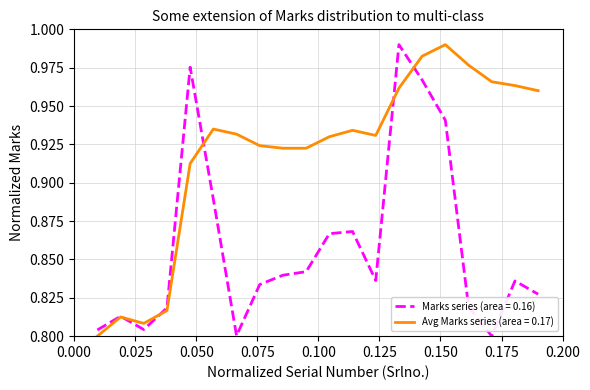

What are all the series names shown in the legend?

Marks series (area = 0.16), Avg Marks series (area = 0.17)